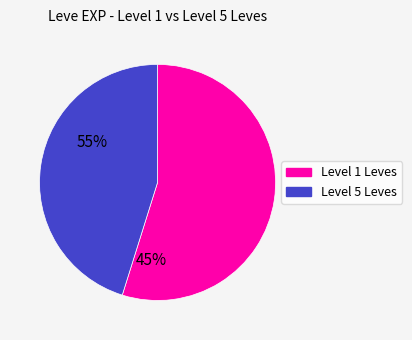

Does any single category account for the majority?

Yes